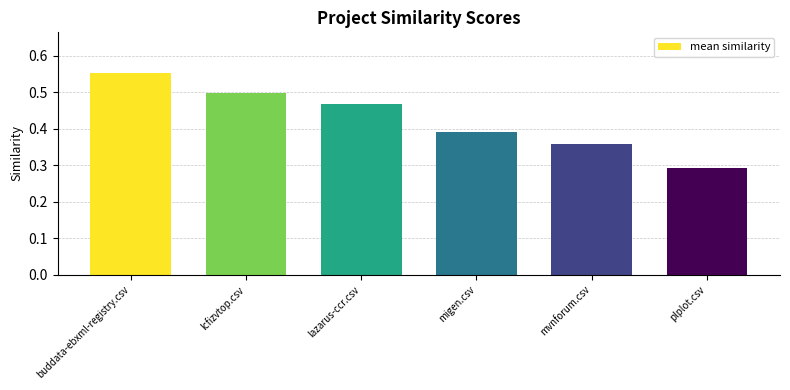

What position from the right is buddata-ebxml-registry.csv?

6